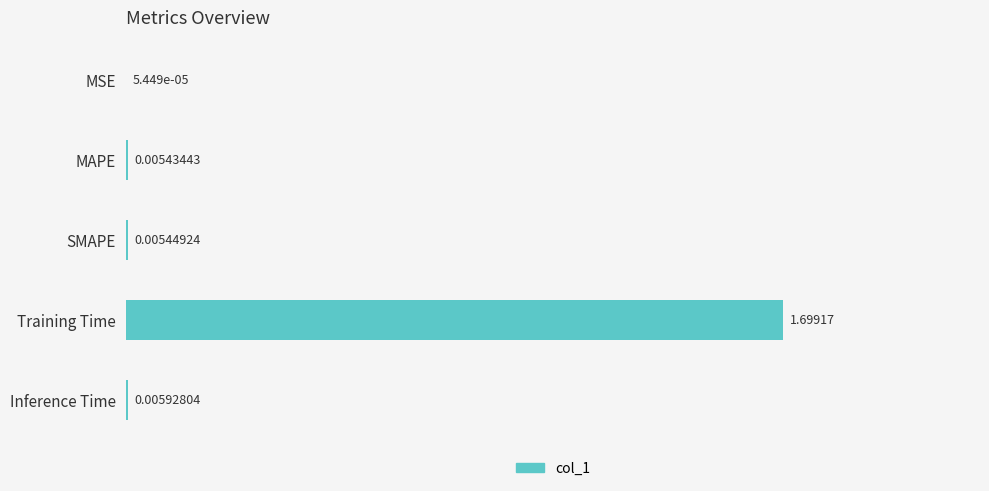

Where is the data nearest to the value 0?

MSE